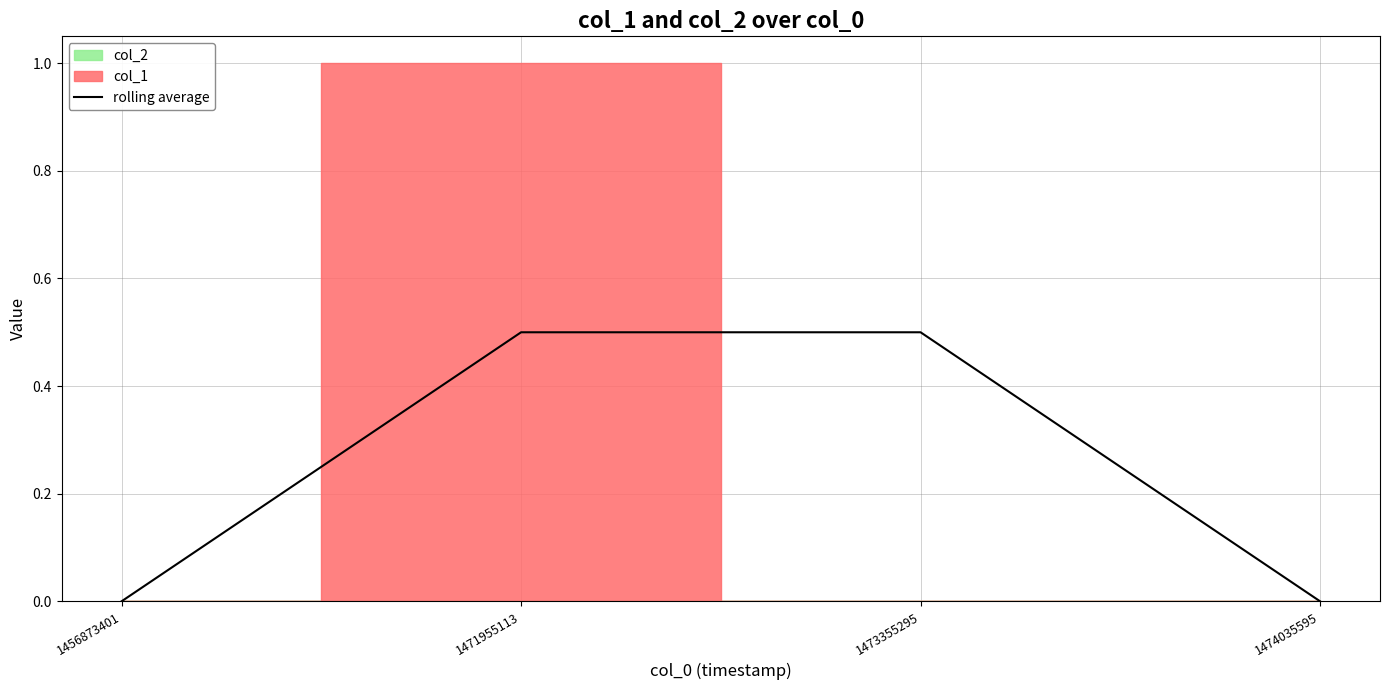

True or false: the data has more than 2 interior local peaks.

False